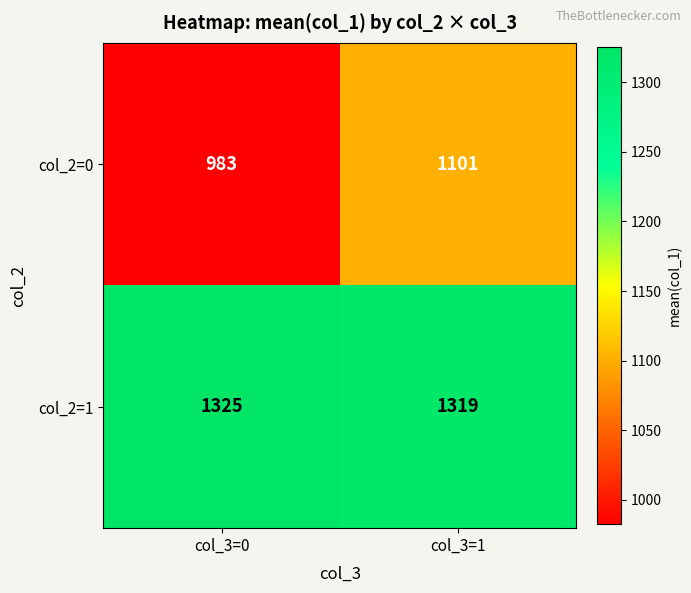

Which series has the widest spread of values?

col_2=0